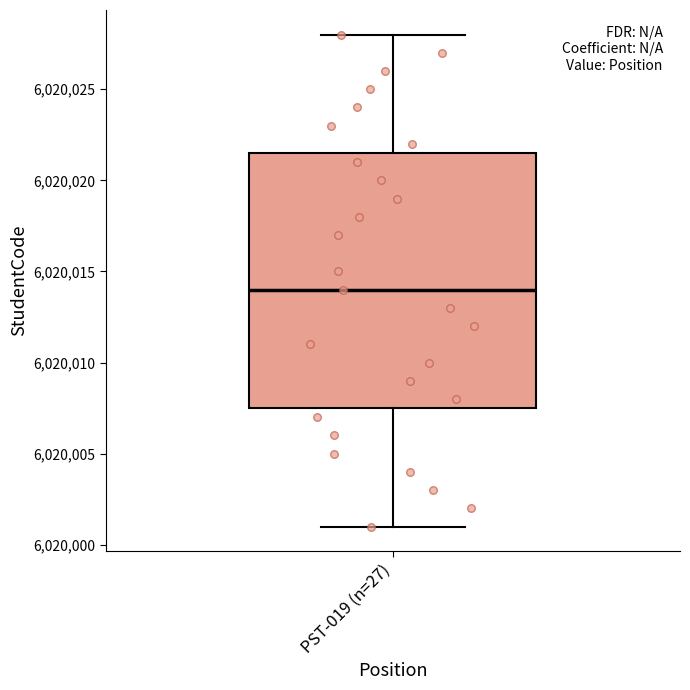

Read this box plot against the y-axis: the position of the median line, the range covered by the box, and the ends of both whiskers. The values are not printed on the chart, so give them approximately, as read against the axis.

median 6020014.0, box 6020007.5 to 6020021.5, whiskers 6020001.0 to 6020028.0